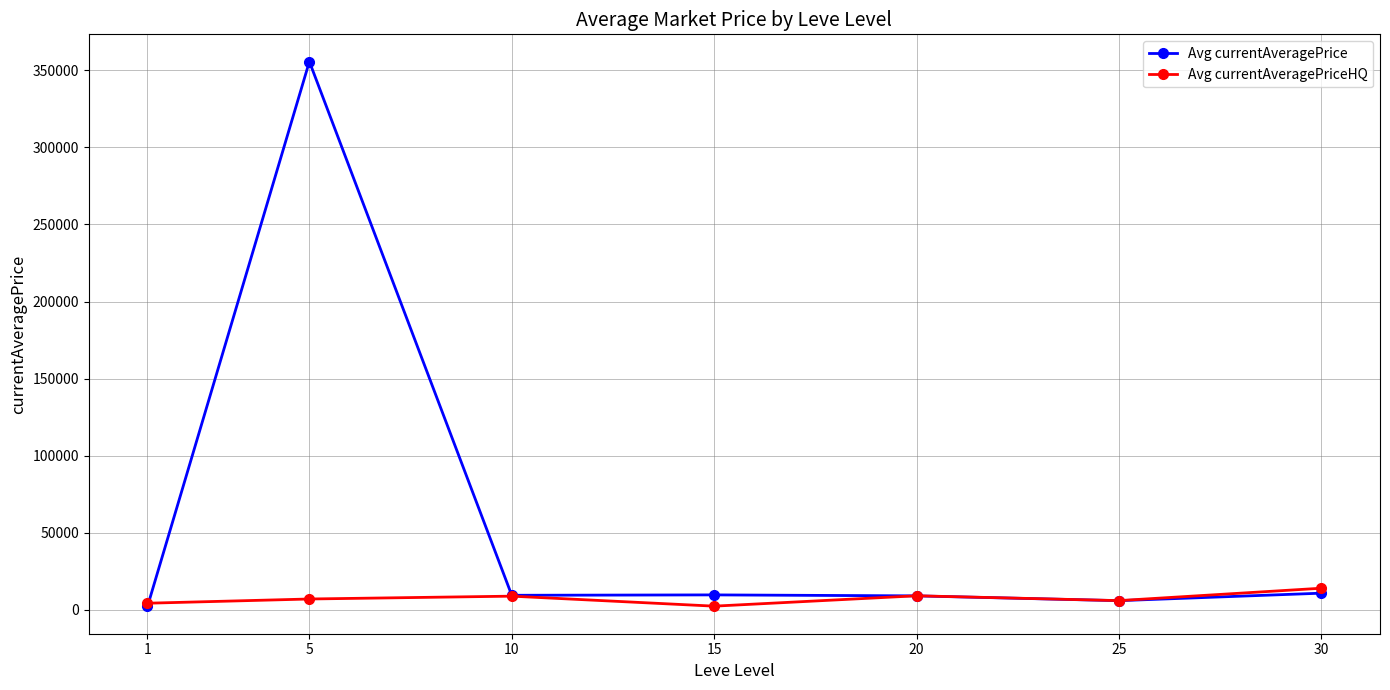

True or false: Avg currentAveragePriceHQ has more than 2 interior local peaks.

False